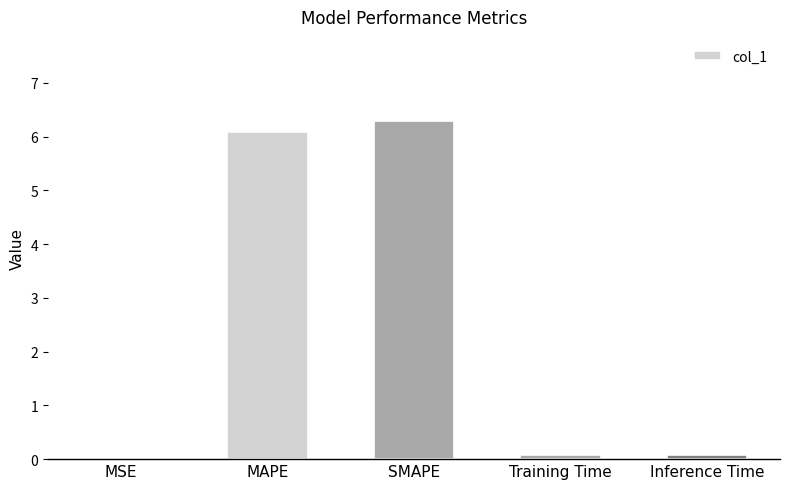

The chart shows a value of 3.0 at SMAPE. True or false?

False